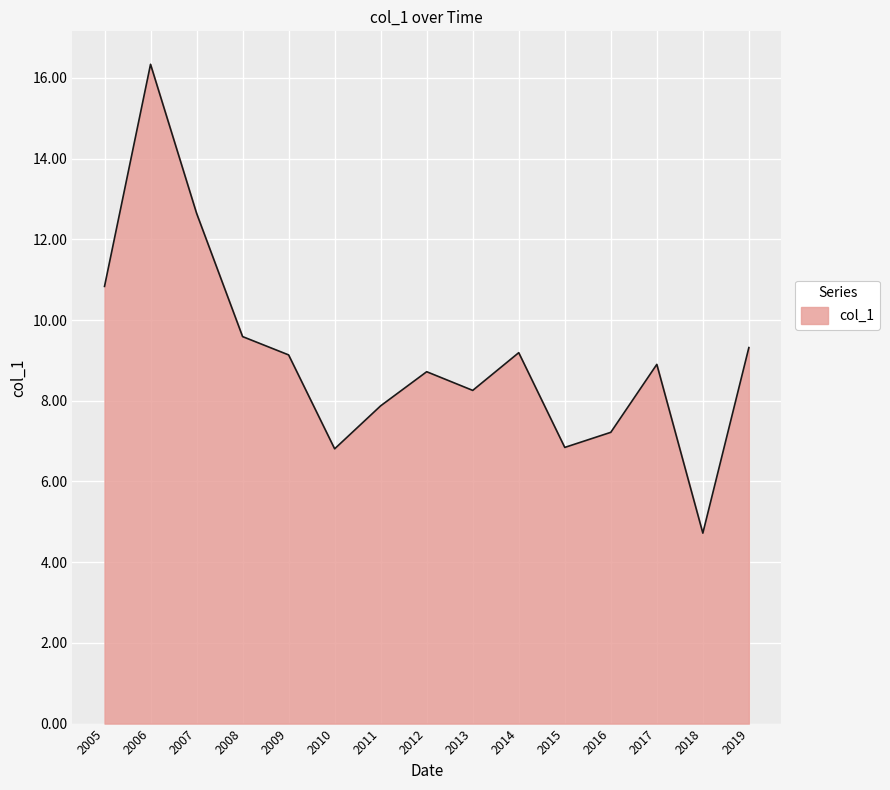

Is it true that the value at 2012 is 8.7?

True